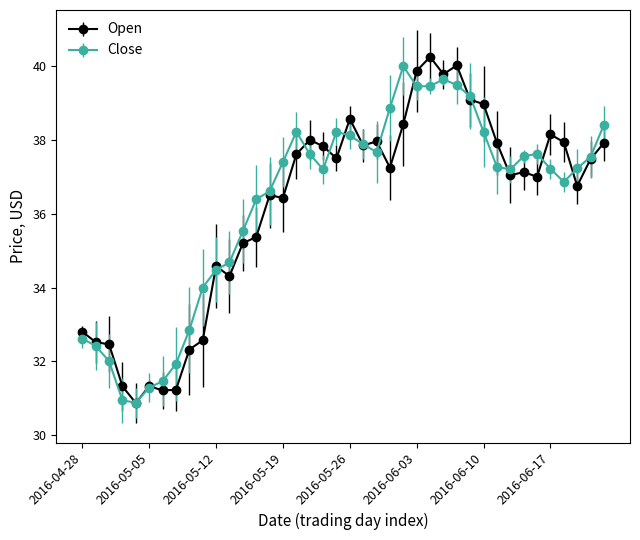

True or false: Close has more than 1 interior local peaks.

True